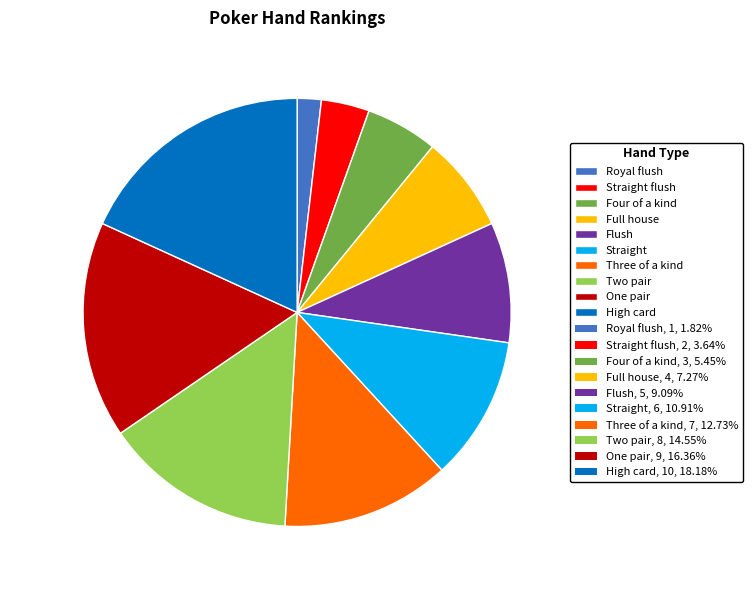

What is the ratio of the value at Three of a kind to the value at Straight?

1.2